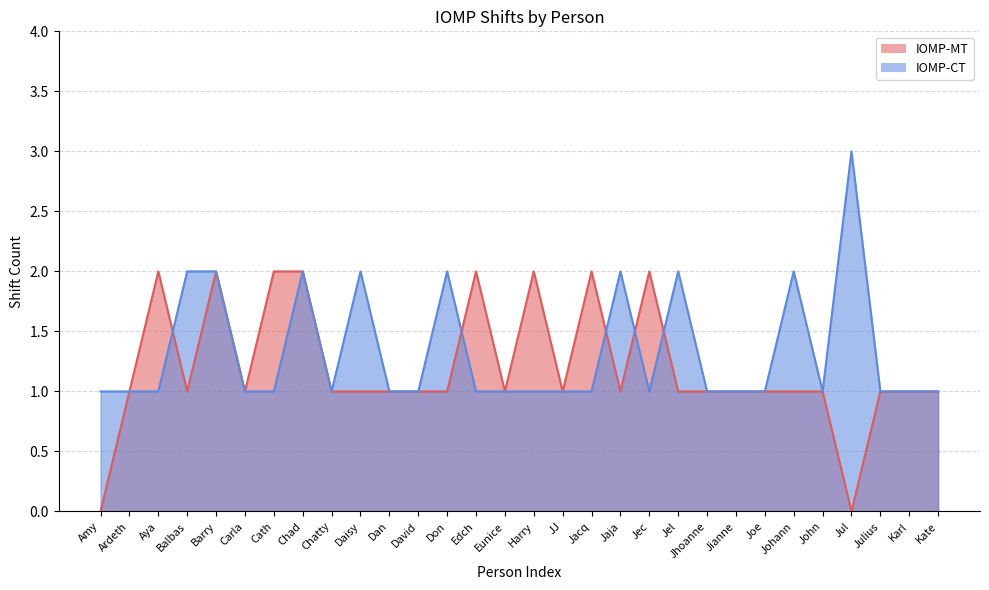

Reading left to right, transcribe all the data shown in this chart.

IOMP-MT: Amy=0	Ardeth=1	Aya=2	Balbas=1	Barry=2	Carla=1	Cath=2	Chad=2	Chatty=1	Daisy=1	Dan=1	David=1	Don=1	Edch=2	Eunice=1	Harry=2	JJ=1	Jacq=2	Jaja=1	Jec=2	Jel=1	Jhoanne=1	Jianne=1	Joe=1	Johann=1	John=1	Jul=0	Julius=1	Karl=1	Kate=1
IOMP-CT: Amy=1	Ardeth=1	Aya=1	Balbas=2	Barry=2	Carla=1	Cath=1	Chad=2	Chatty=1	Daisy=2	Dan=1	David=1	Don=2	Edch=1	Eunice=1	Harry=1	JJ=1	Jacq=1	Jaja=2	Jec=1	Jel=2	Jhoanne=1	Jianne=1	Joe=1	Johann=2	John=1	Jul=3	Julius=1	Karl=1	Kate=1